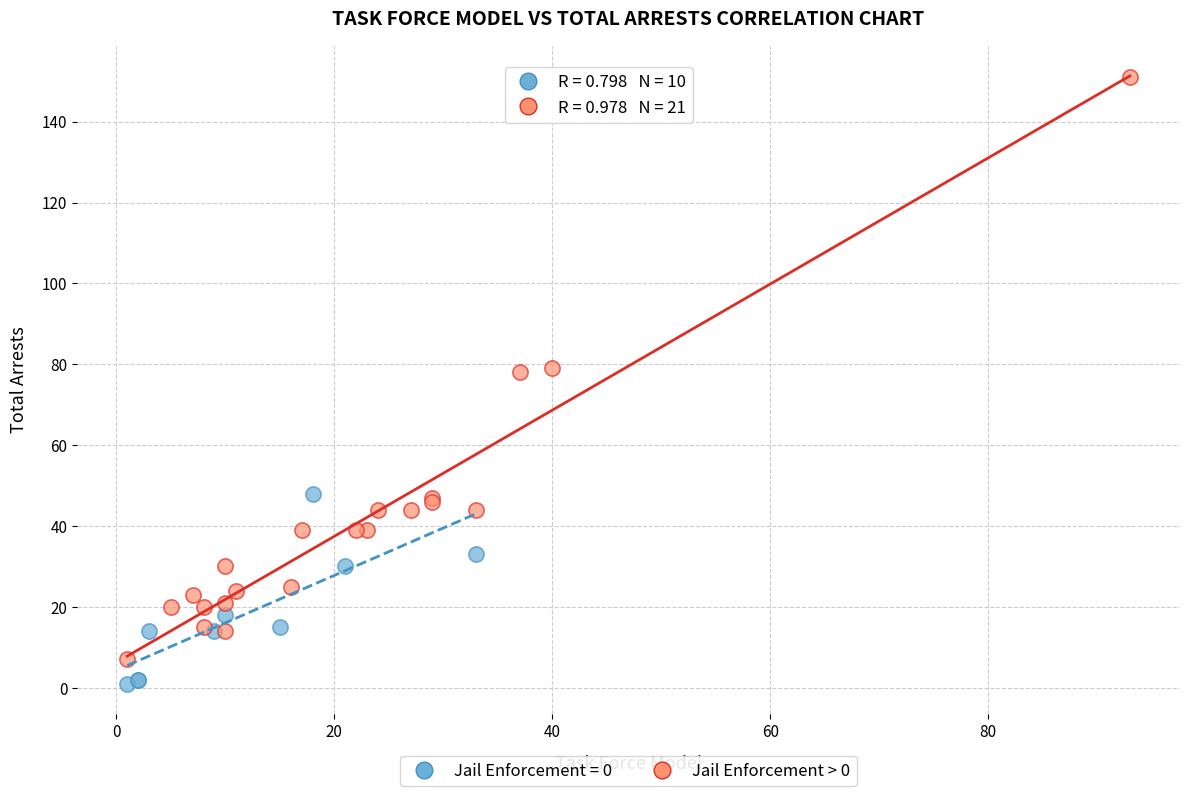

Which series has the widest spread of Y values?

Jail Enforcement > 0